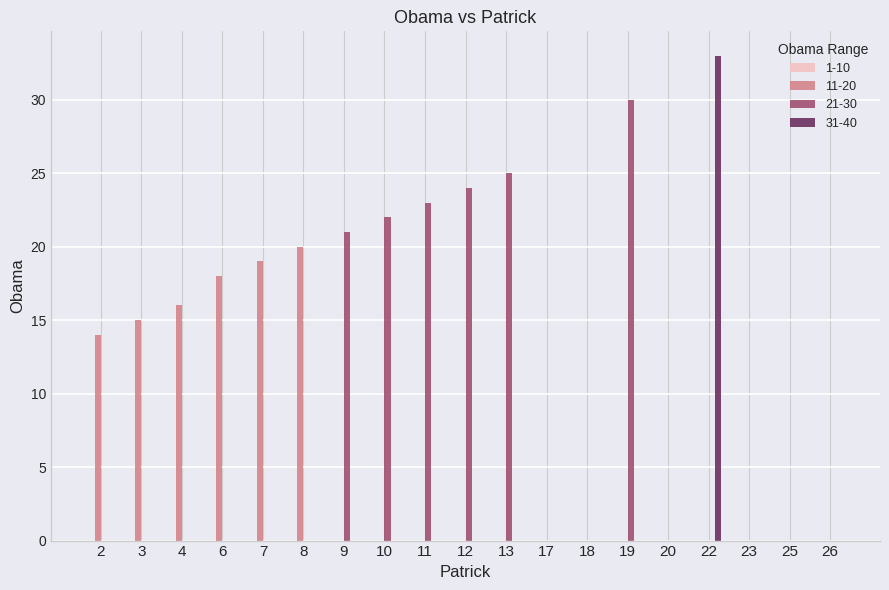

True or false: 11-20 has a value of 12 at 25.

False